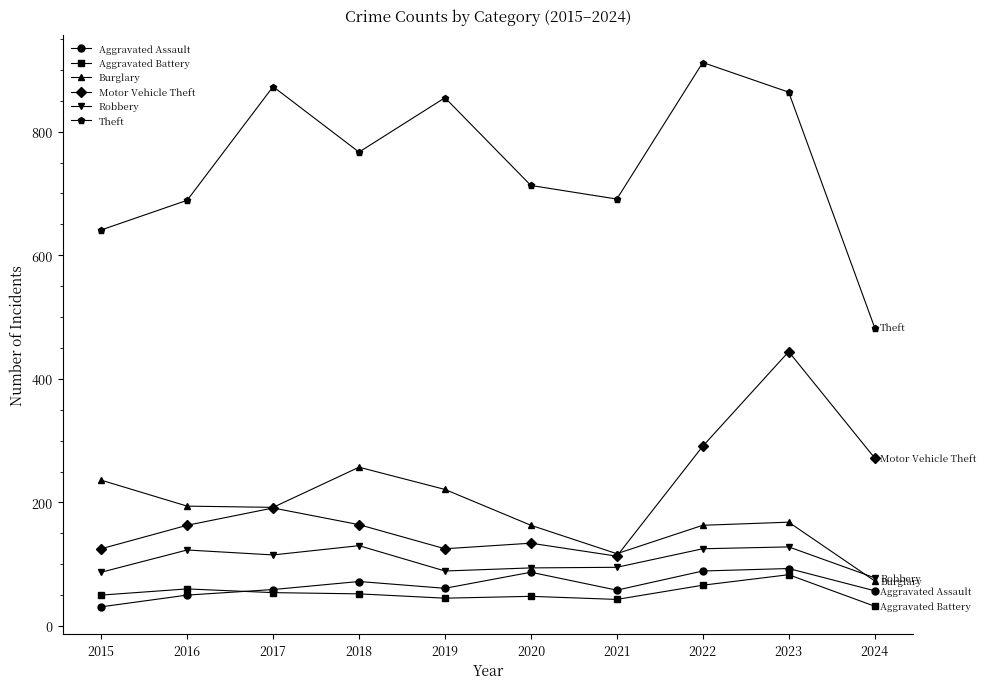

True or false: Motor Vehicle Theft has more than 2 interior local peaks.

True